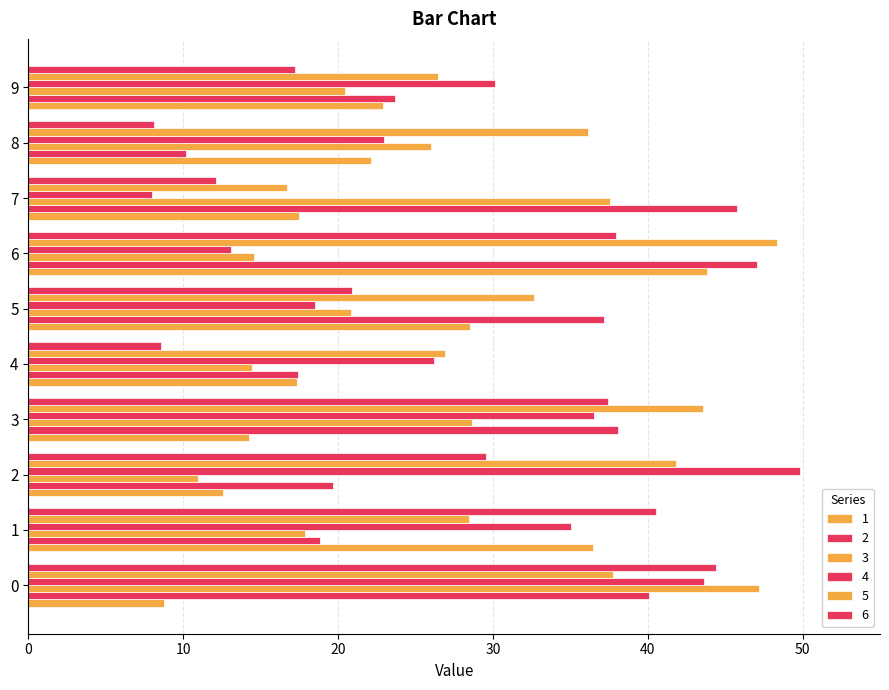

At how many categories does at least one series exceed 45?

4